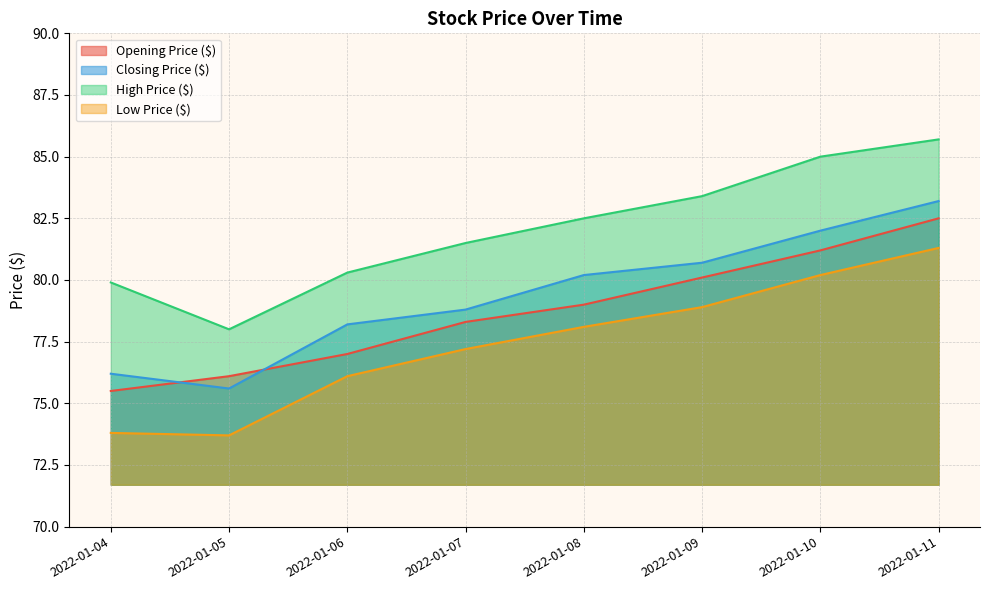

Which category has the lowest value in the High Price ($) series?

2022-01-05